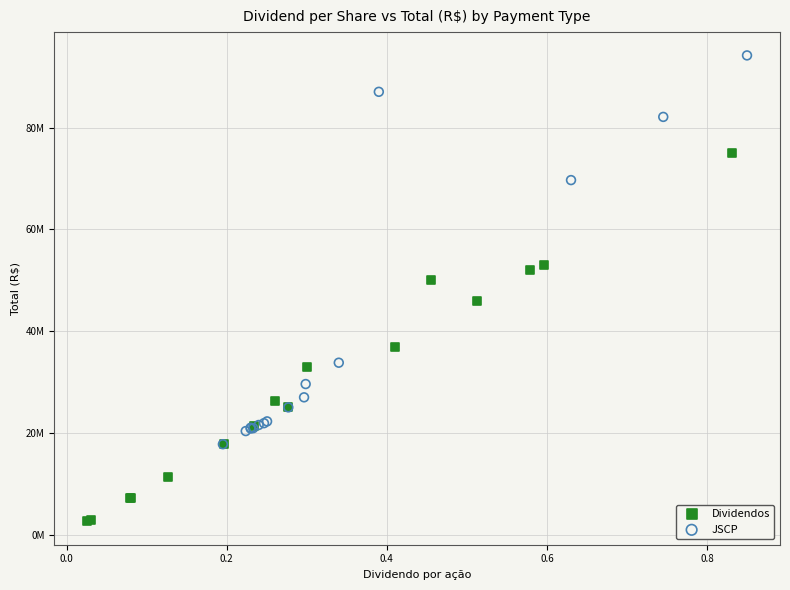

Which series reaches the minimum Y coordinate?

Dividendos